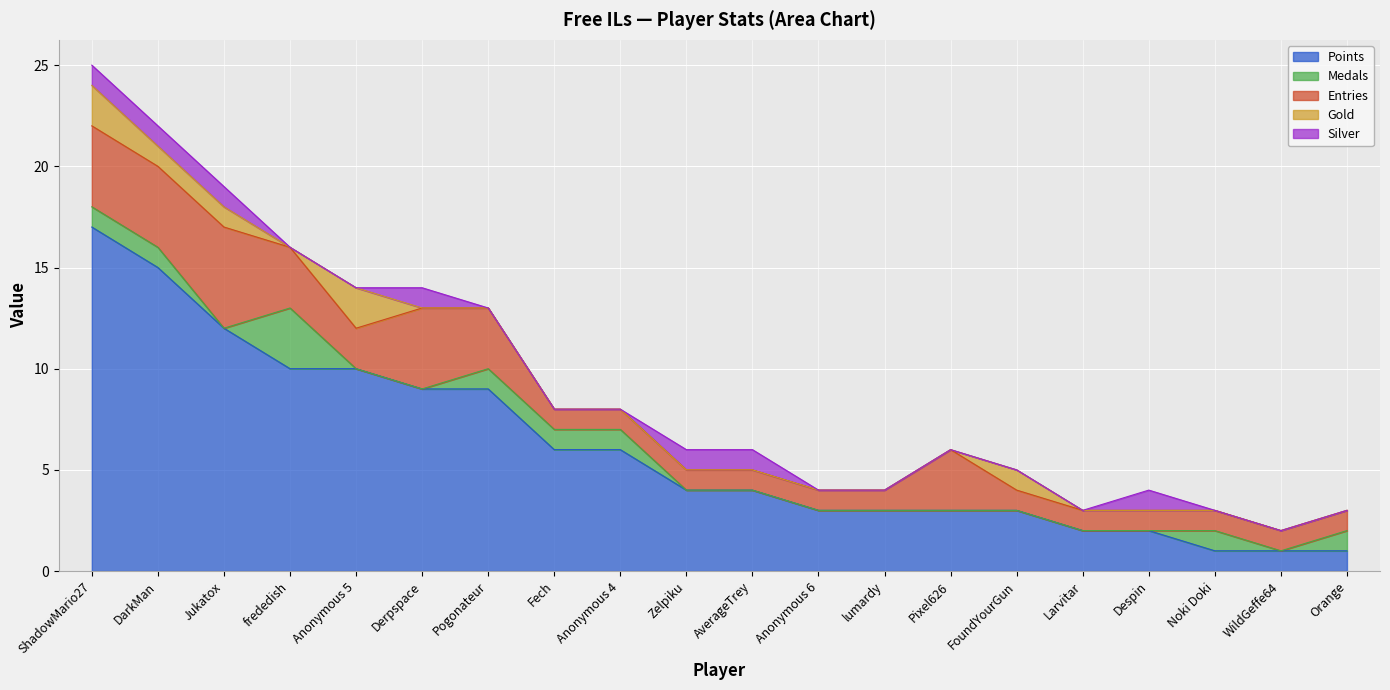

Is the value of Medals at Orange greater than the value of Points at Despin?

No